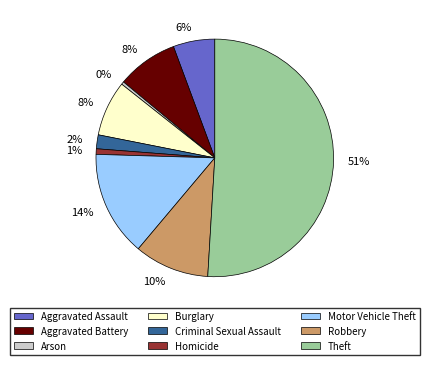

To the nearest percent, what is the average slice percentage?

11%